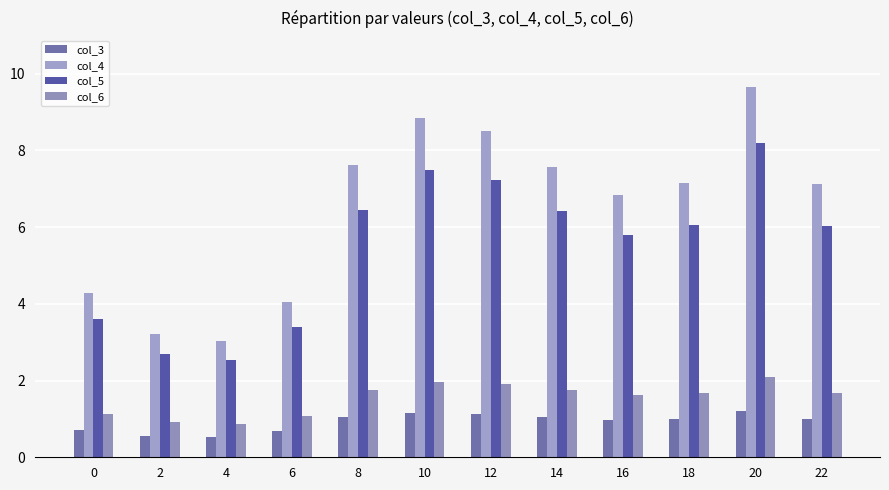

What are all the series names shown in the legend?

col_3, col_4, col_5, col_6